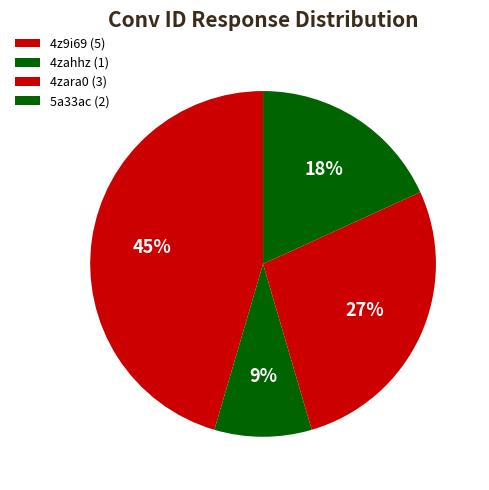

Which category has the biggest portion of the pie?

4z9i69